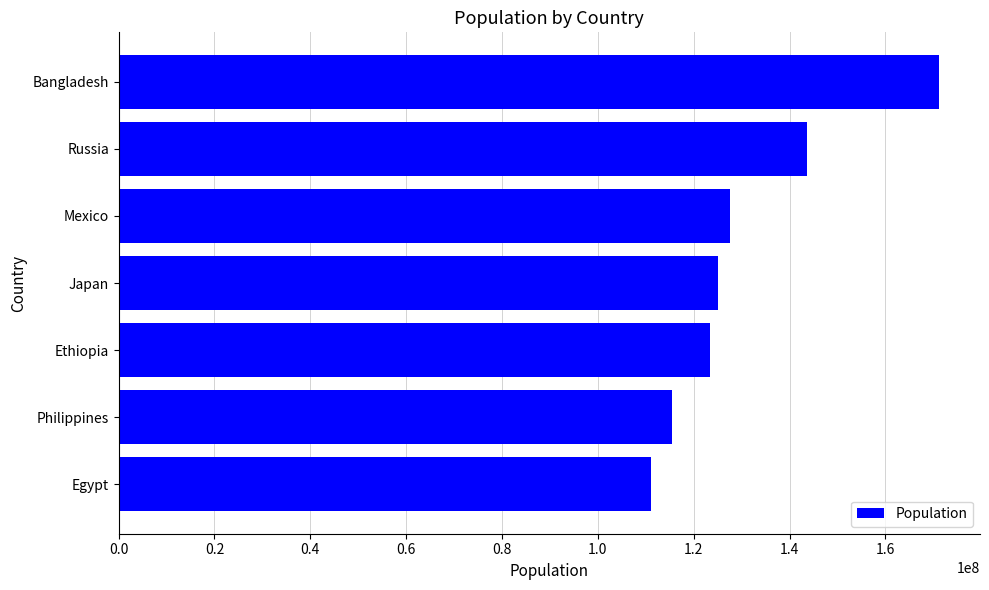

Reading bottom to top, list all the values displayed in this chart.

Egypt=110990103	Philippines=115559009	Ethiopia=123379924	Japan=125124989	Mexico=127504125	Russia=143555736	Bangladesh=171186372